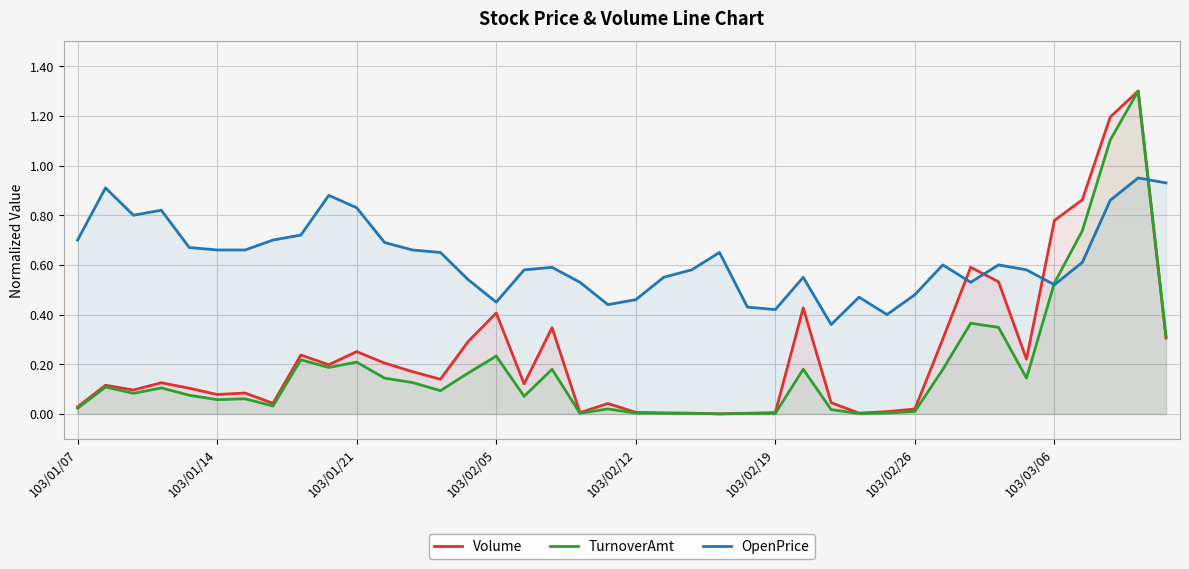

Which series has the largest total across all categories?

OpenPrice